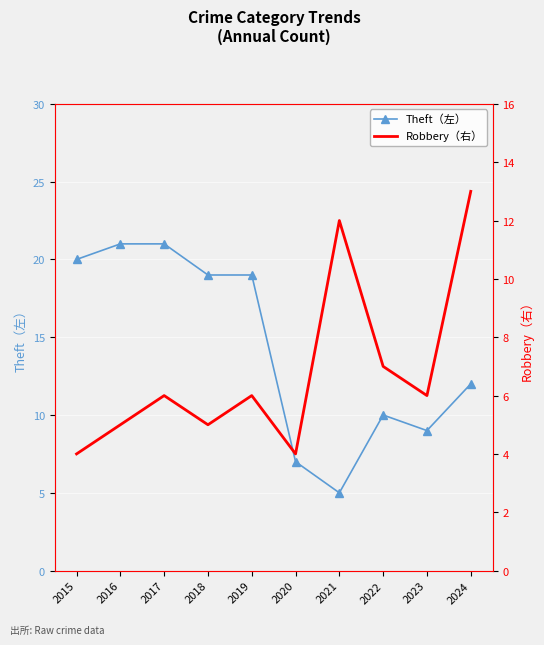

What is the greatest value displayed?

21